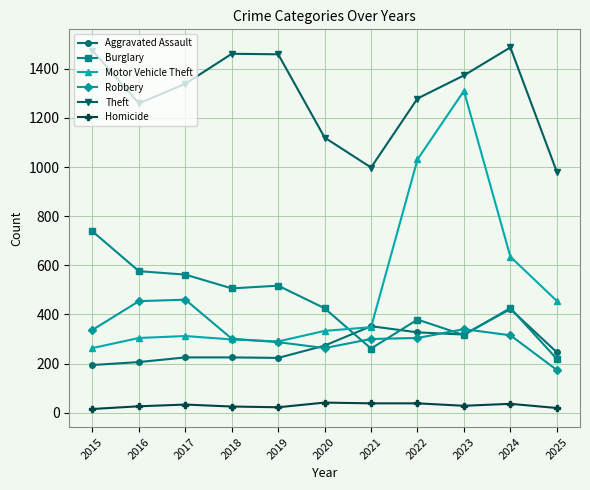

At how many categories does at least one series exceed 1140?

8